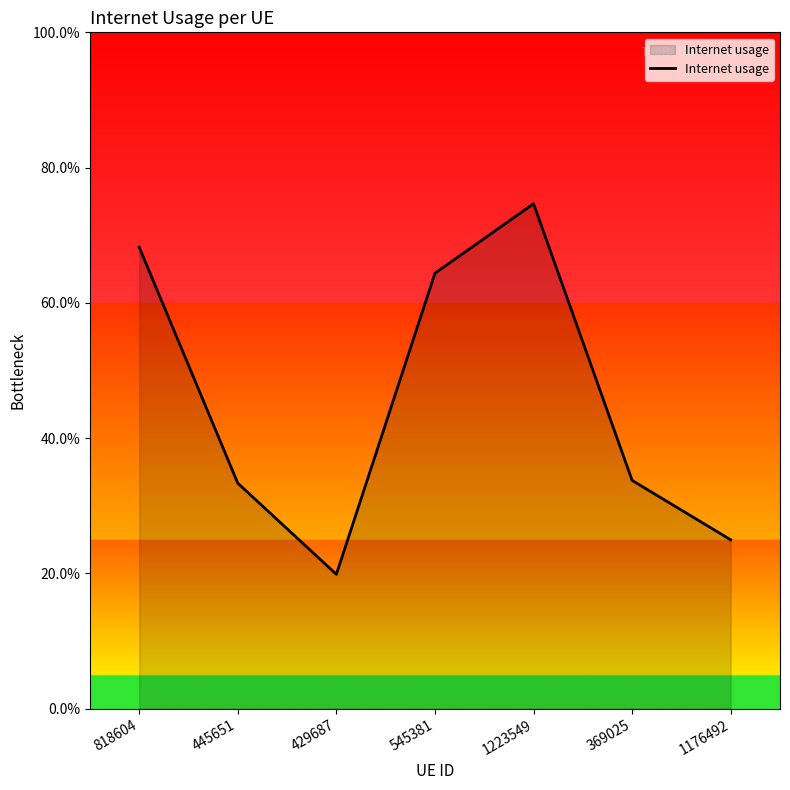

Does the chart display data point markers on the line(s)?

No